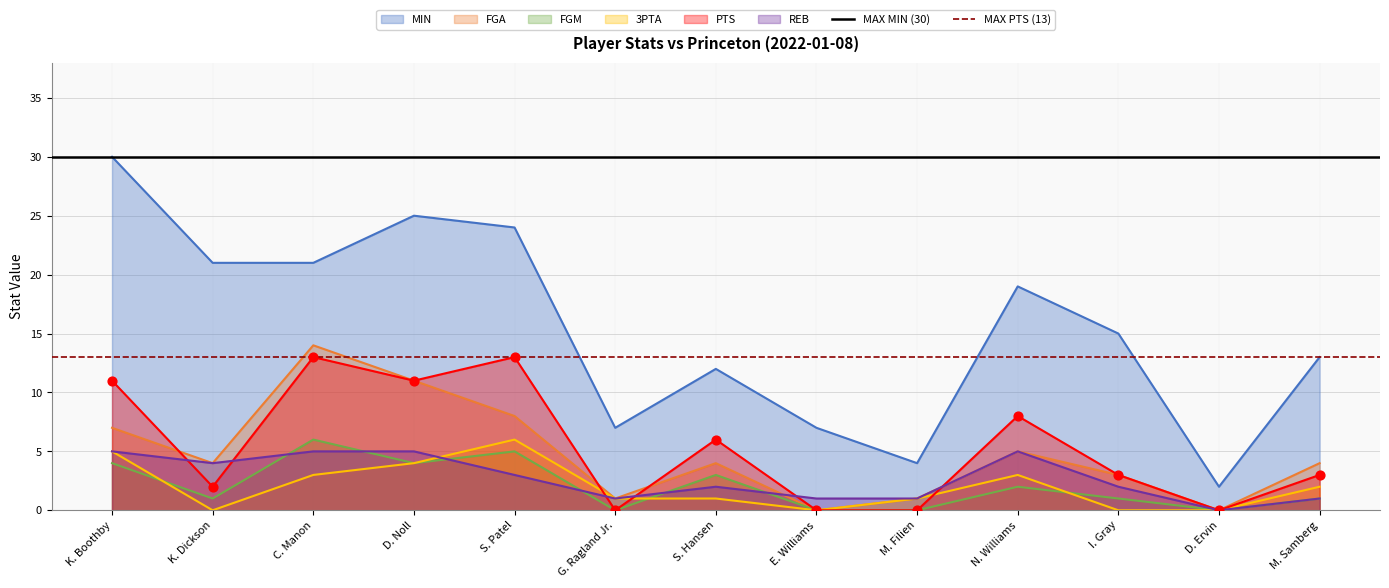

Is the value of MAX MIN (30) at K. Boothby greater than the value of MAX PTS (13) at K. Boothby?

Yes